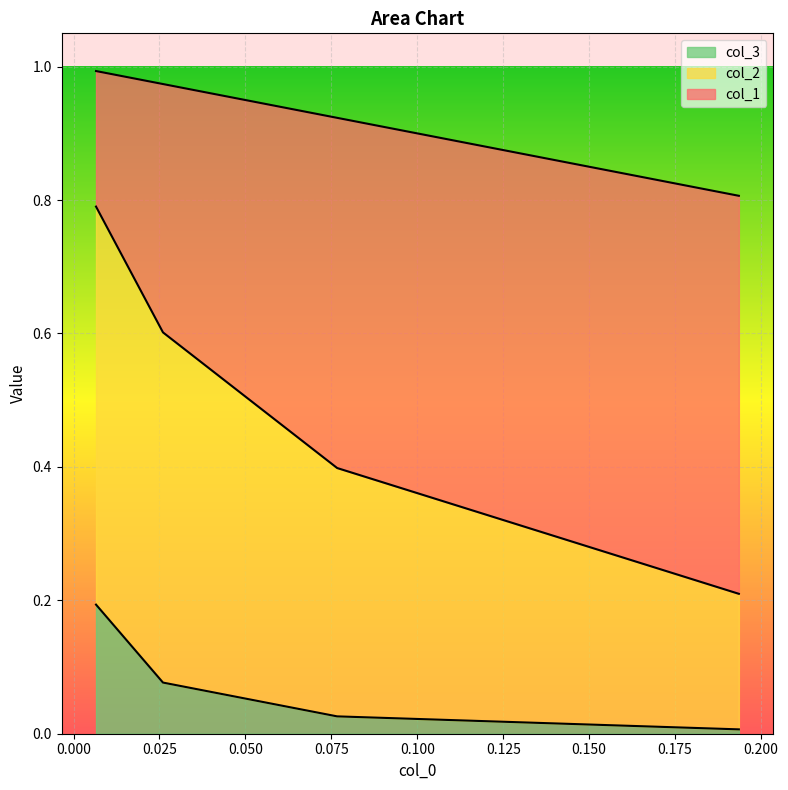

What is the difference between the highest and lowest values at 0.050?

0.6